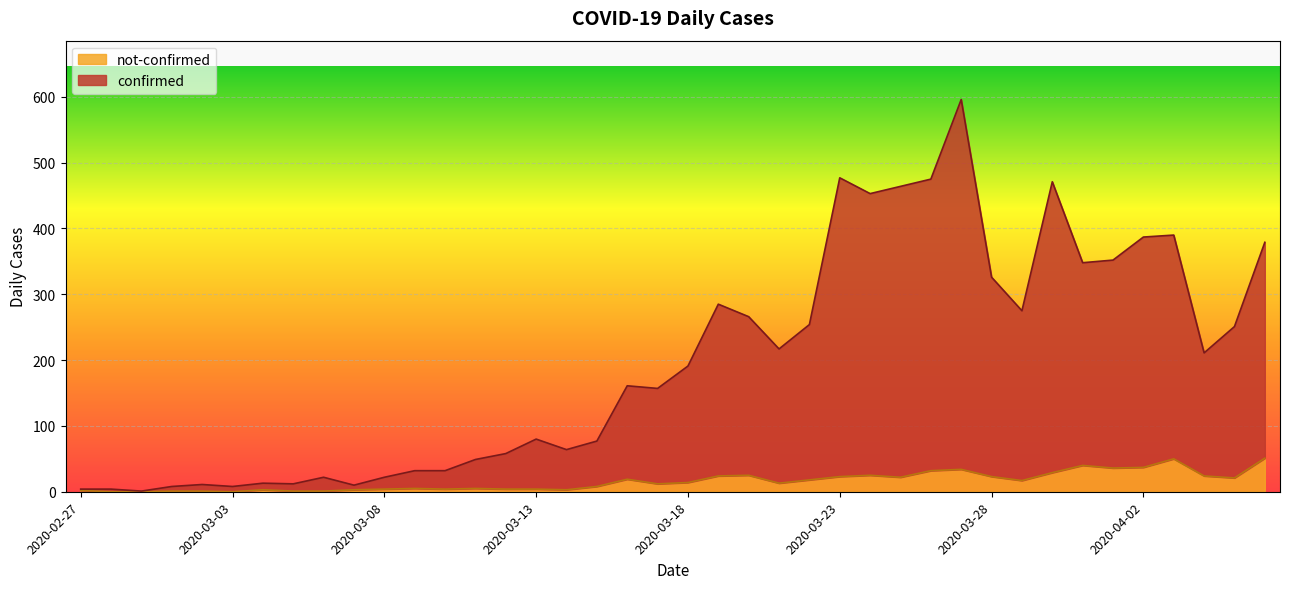

True or false: not-confirmed has a value of 4 at 2020-03-07.

False